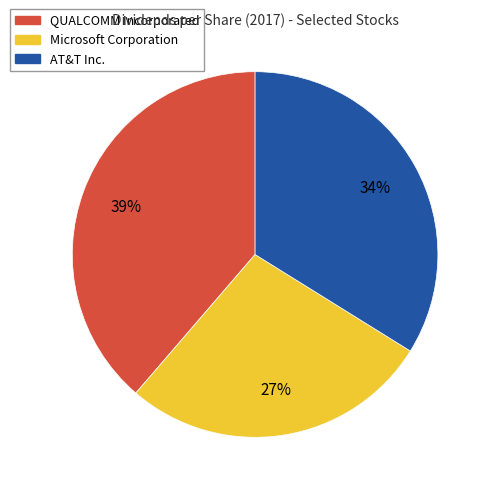

To the nearest percent, what is the average slice percentage?

33%